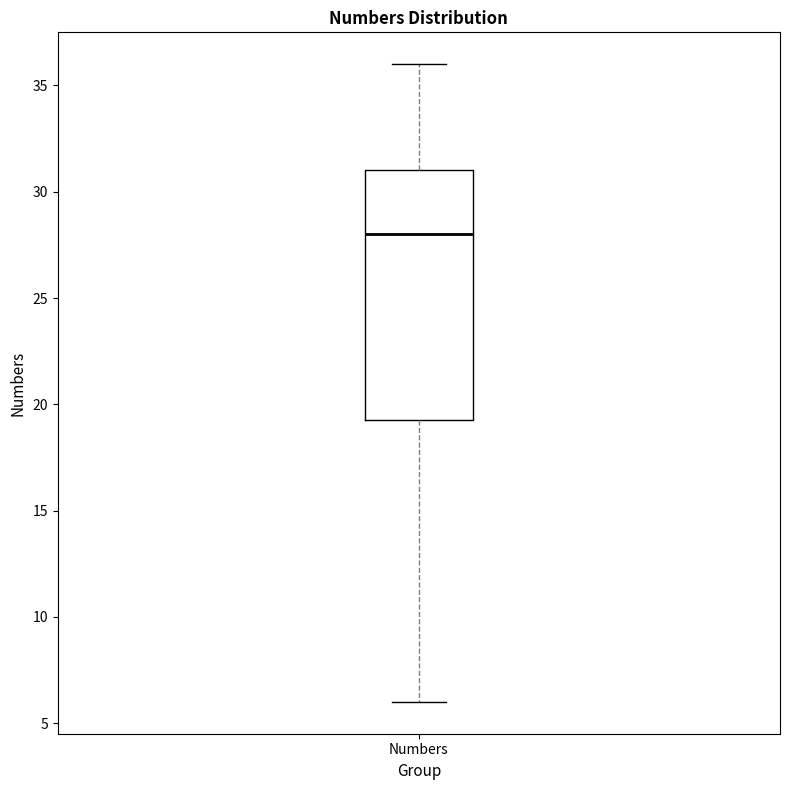

Transcribe this box plot: give where the median line is, the range the box spans, and where the two whiskers end, as read against the y-axis. The values are not printed on the chart, so give them approximately, as read against the axis.

median 28.0, box 19.5 to 31.0, whiskers 6.0 to 36.0